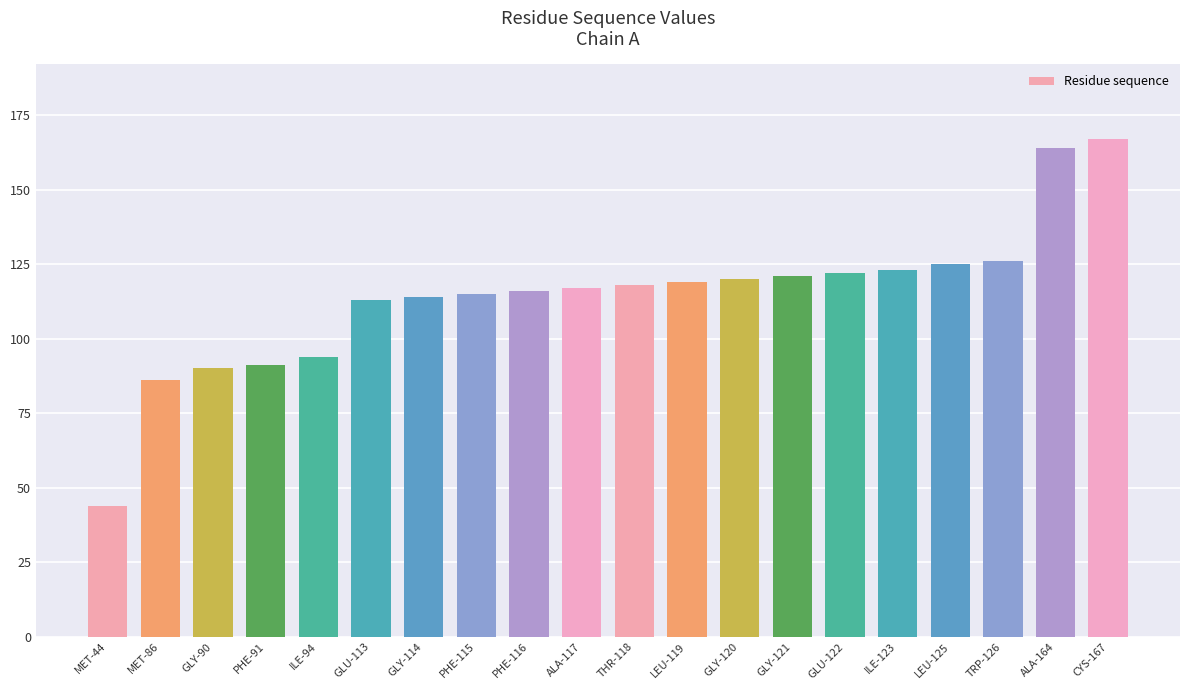

The value at LEU-119 is 176. True or false?

False